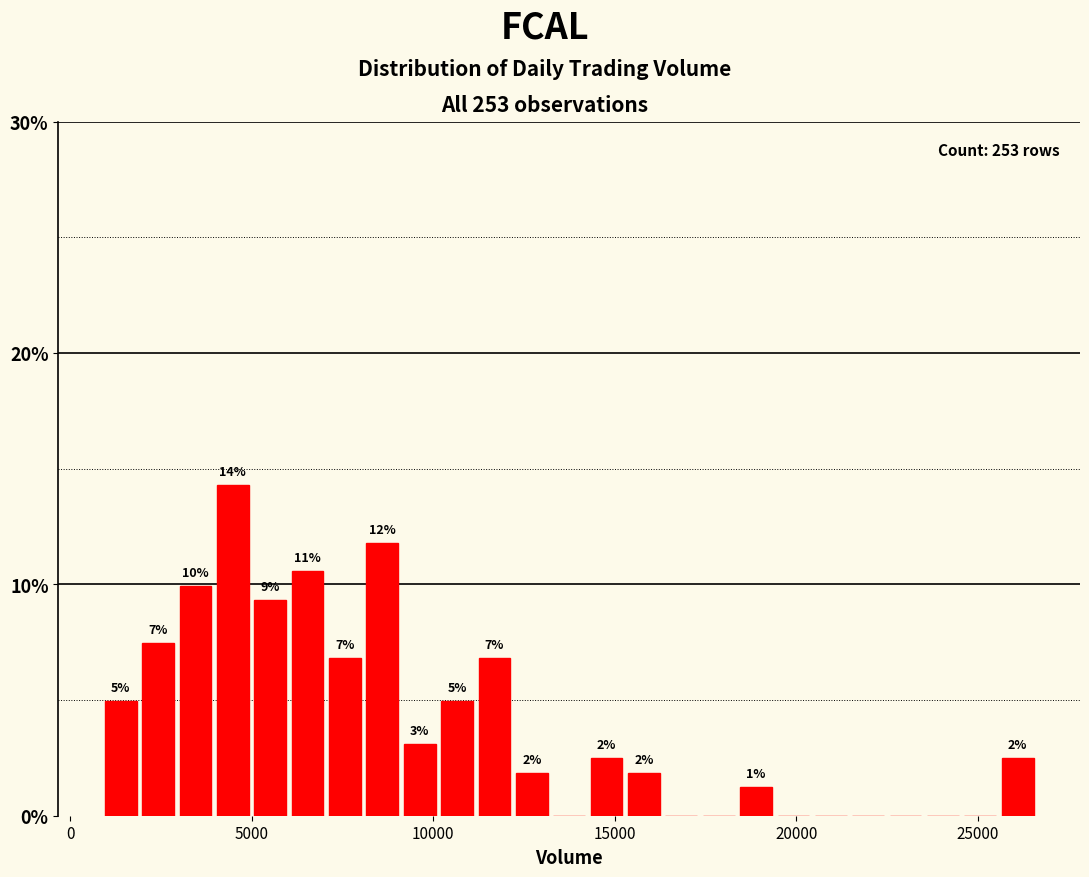

Read against the x-axis, roughly where is the centre of the tallest bar?

4500